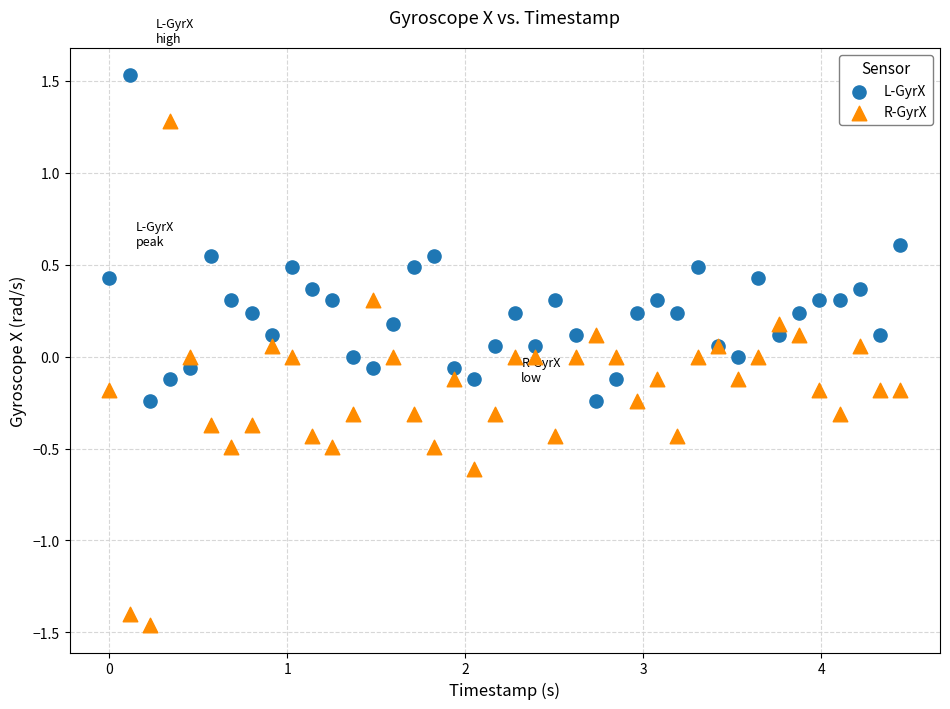

Which series contains the highest Y value?

L-GyrX